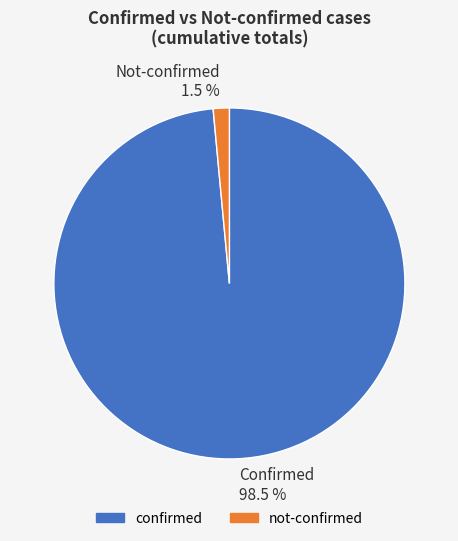

How many slices are in this pie chart?

2